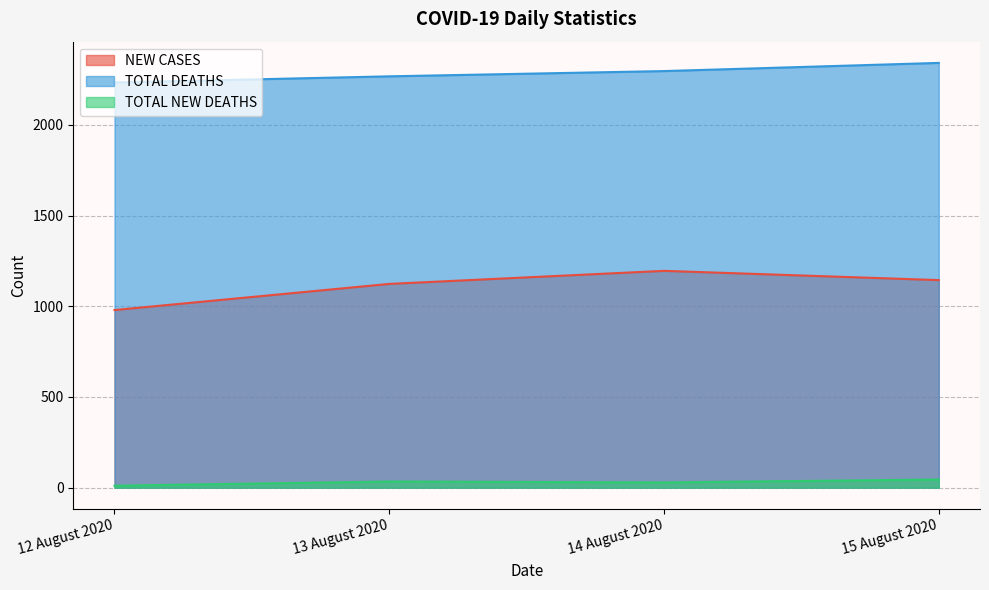

What position from the right is 14 August 2020?

2